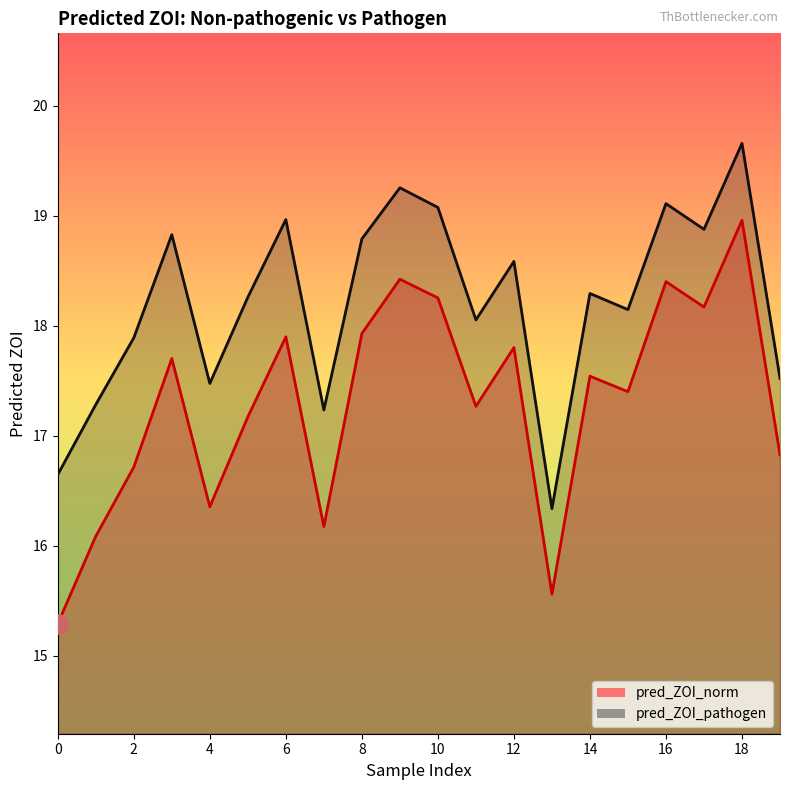

Which series has the largest range (max minus min)?

pred_ZOI_norm